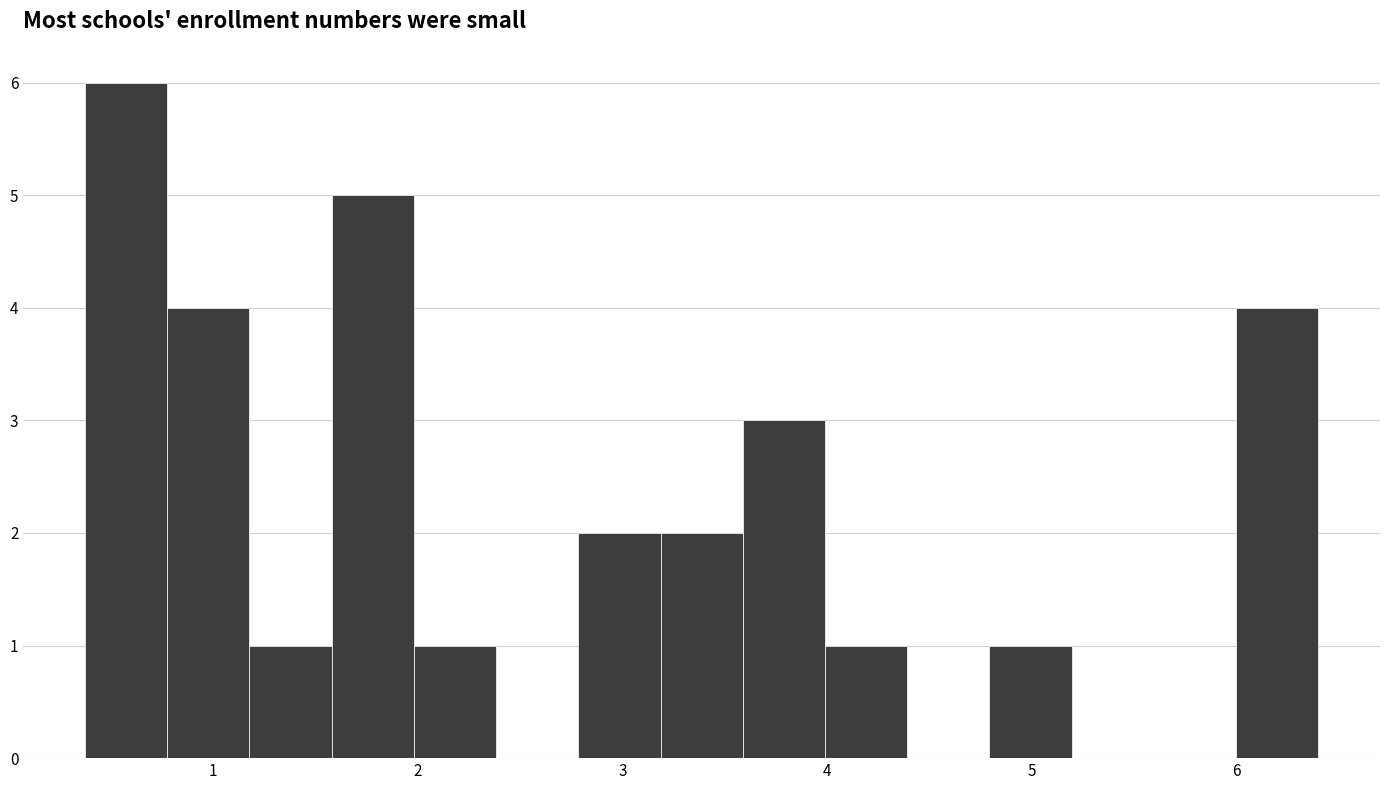

Reading left to right, transcribe this chart: for each bar, give the range it covers on the x-axis and its height. Neither the bar edges nor the heights are printed on the chart, so give them approximately, as read against the axes.

0.4 to 0.8: 6
0.8 to 1.2: 4
1.2 to 1.6: 1
1.6 to 2.0: 5
2.0 to 2.4: 1
2.4 to 2.8: 0
2.8 to 3.2: 2
3.2 to 3.6: 2
3.6 to 4.0: 3
4.0 to 4.4: 1
4.4 to 4.8: 0
4.8 to 5.2: 1
5.2 to 5.6: 0
5.6 to 6.0: 0
6.0 to 6.4: 4